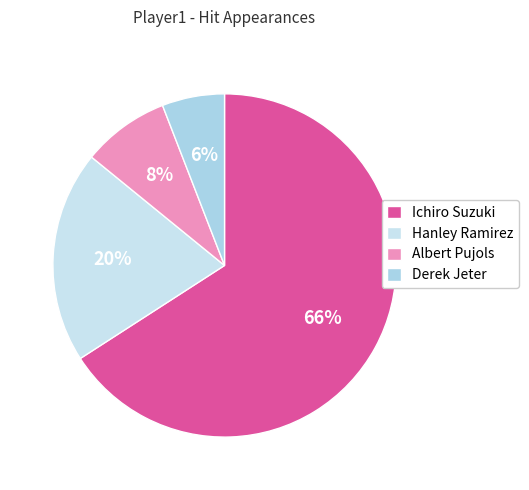

To the nearest percent, what is the difference between the largest and smallest slice percentages?

60%